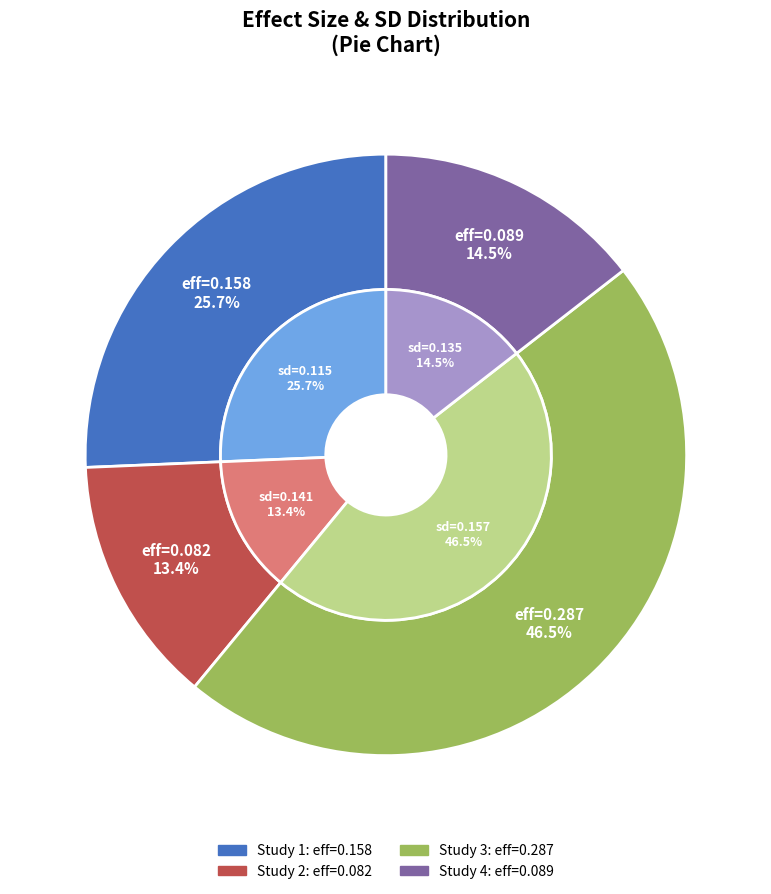

Count the number of slices in the pie.

4